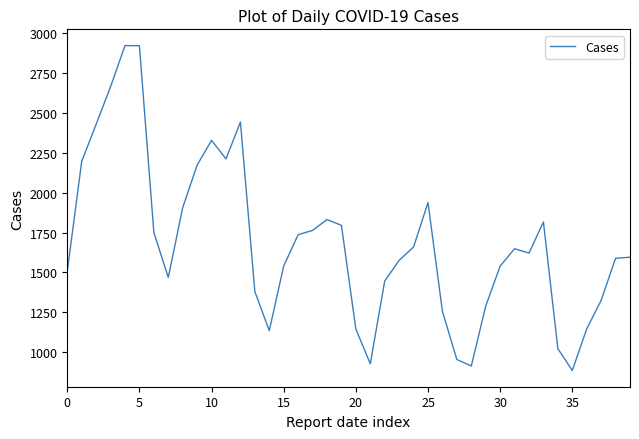

What is the maximum value shown in the chart?

2924